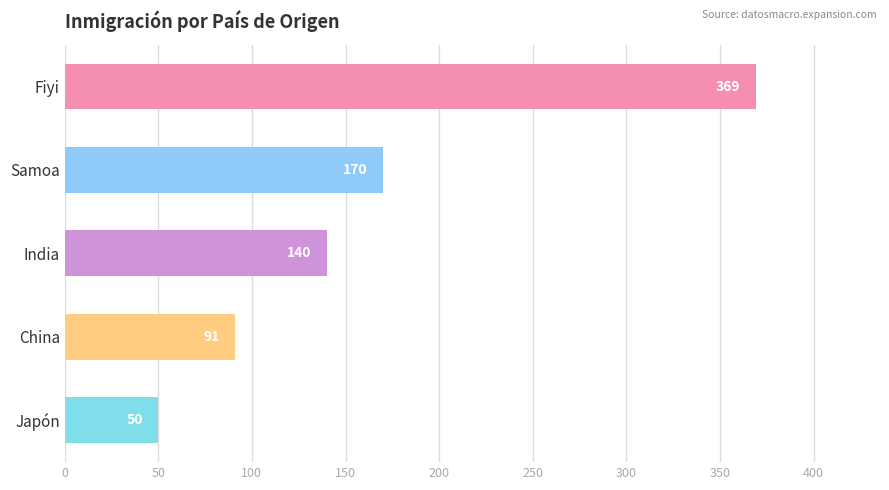

What is the minimum value shown in the chart?

50